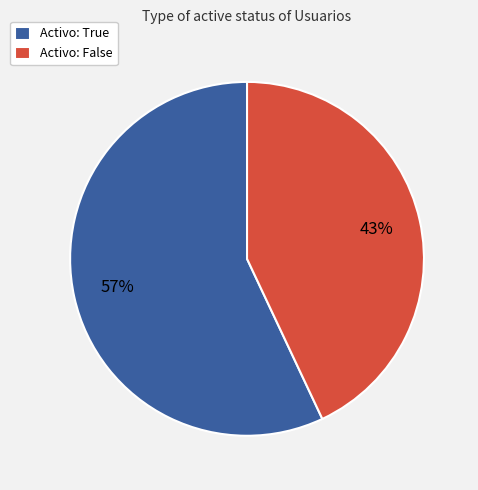

Is the sum of Activo: False and Activo: True greater than half?

Yes